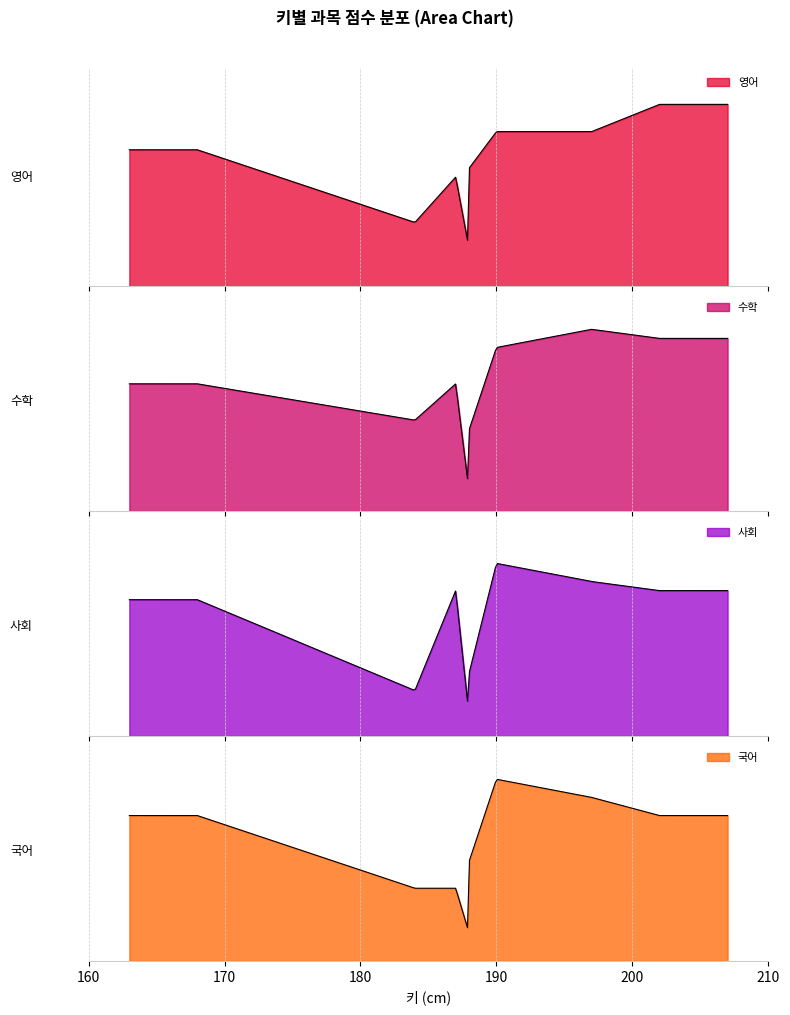

What is the spread (max minus min) of values at 184?

25